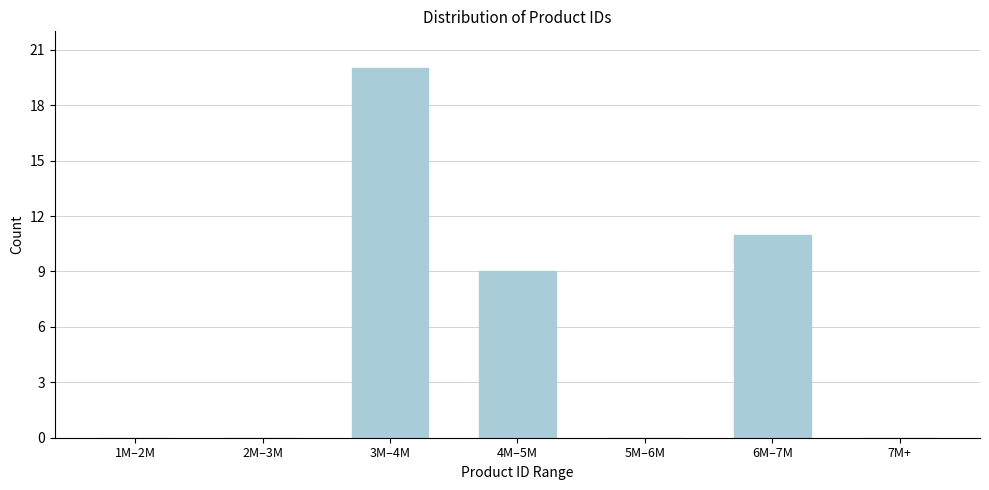

Reading left to right, extract all data points from this chart.

1M–2M=0	2M–3M=0	3M–4M=20	4M–5M=9	5M–6M=0	6M–7M=11	7M+=0